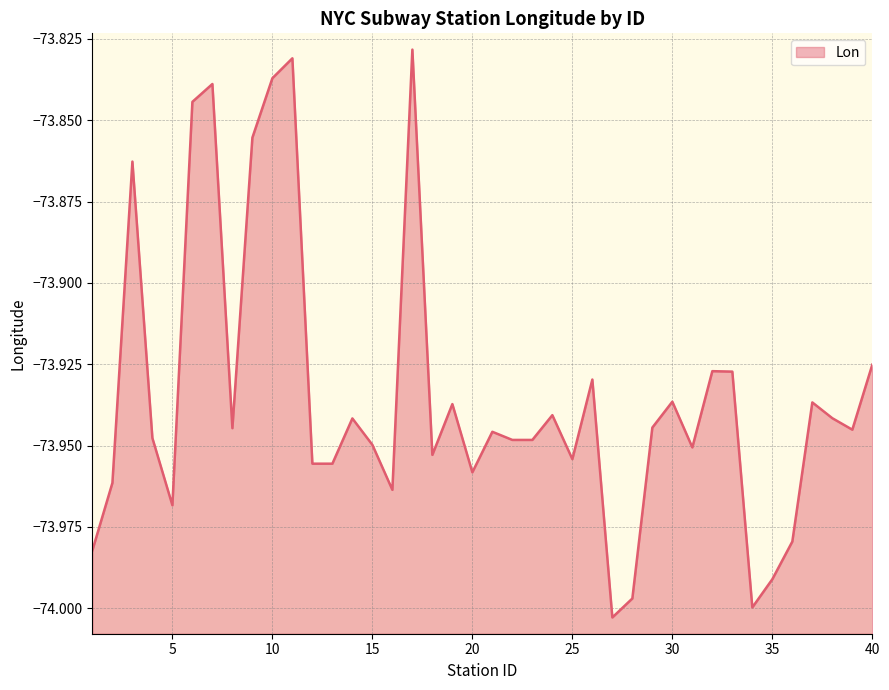

How many series are shown in this chart?

1